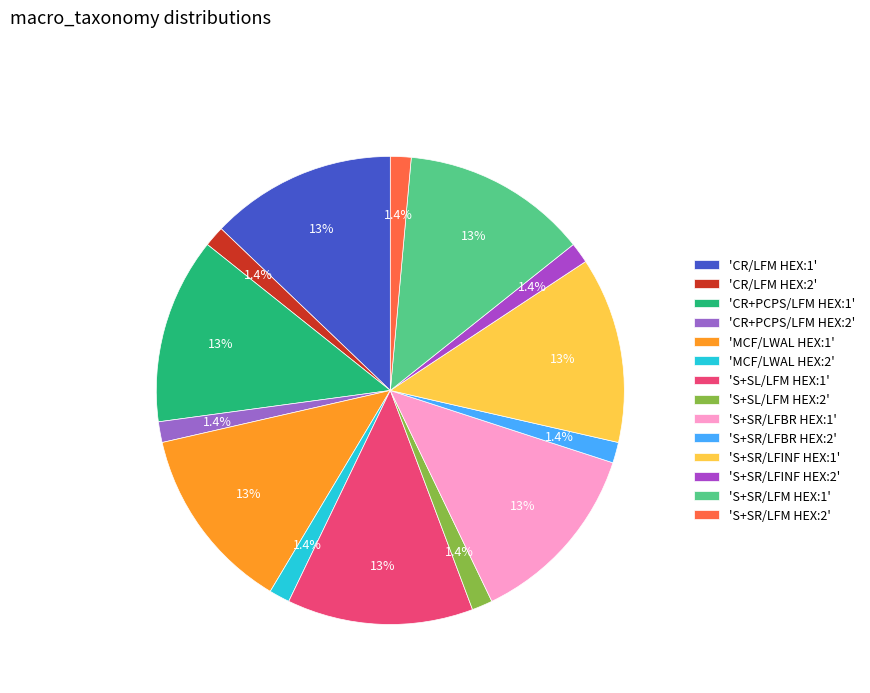

Count the number of slices in the pie.

14